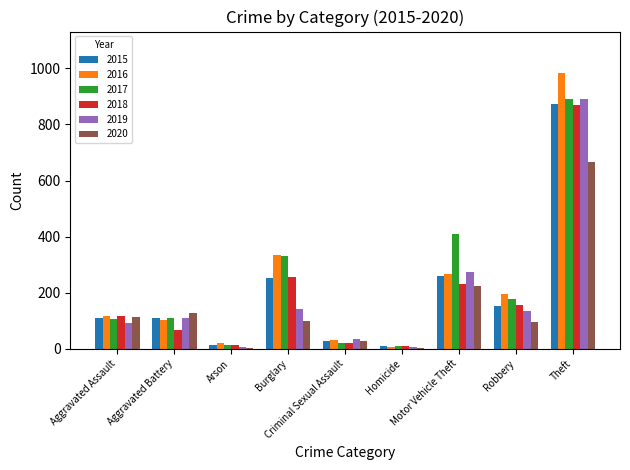

What is the highest value of the 2018 series?

868